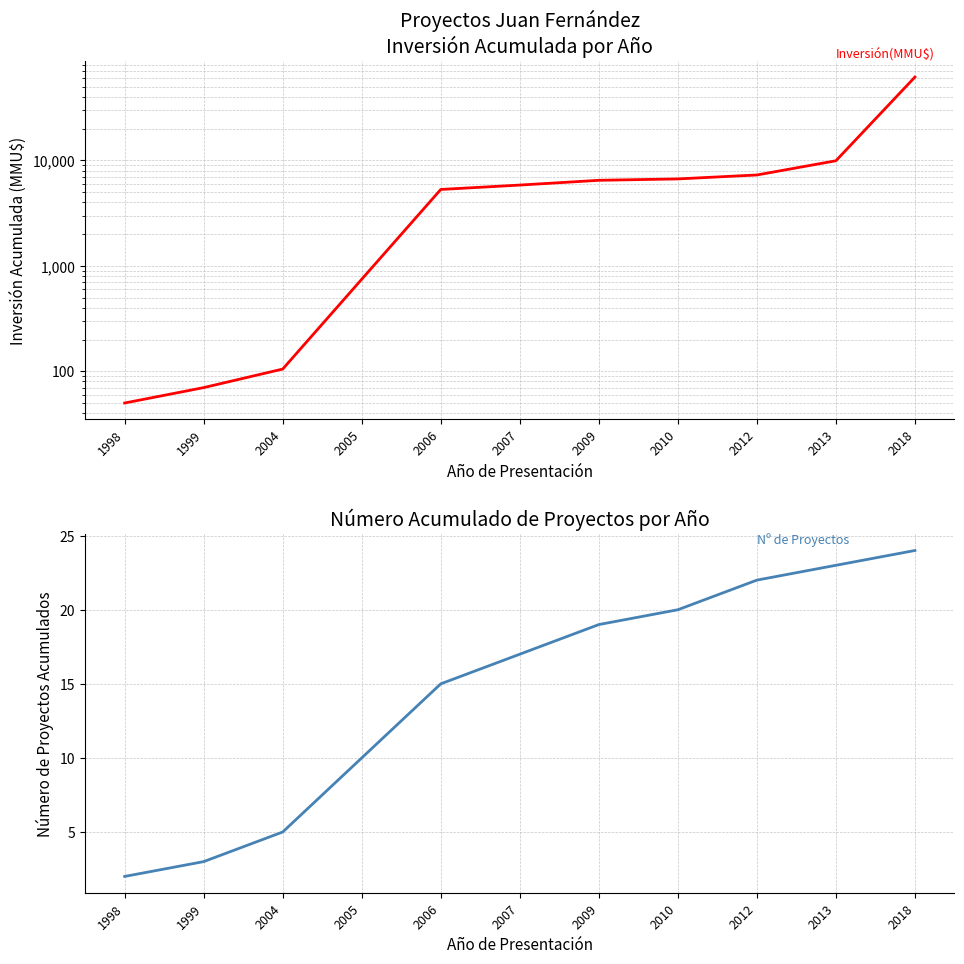

True or false: Nº de Proyectos and Inversión(MMU$) cross at least once.

False